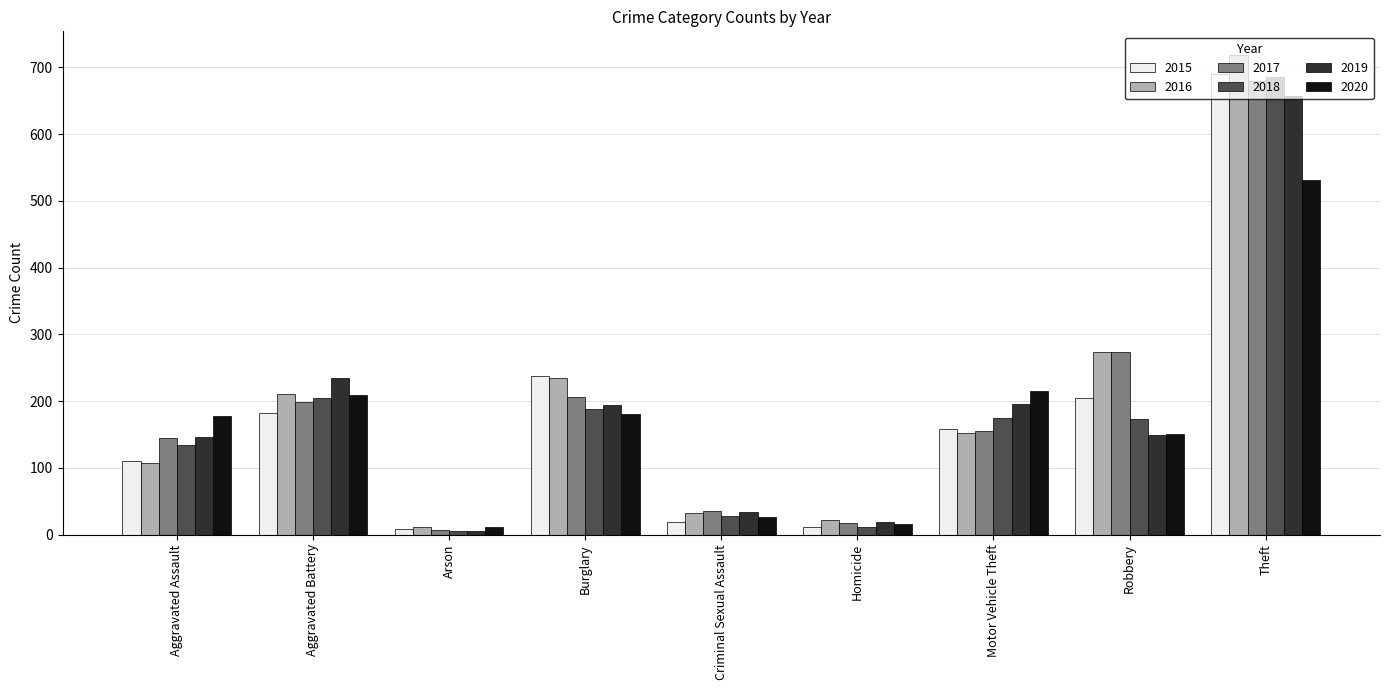

Which series has the largest range (max minus min)?

2016